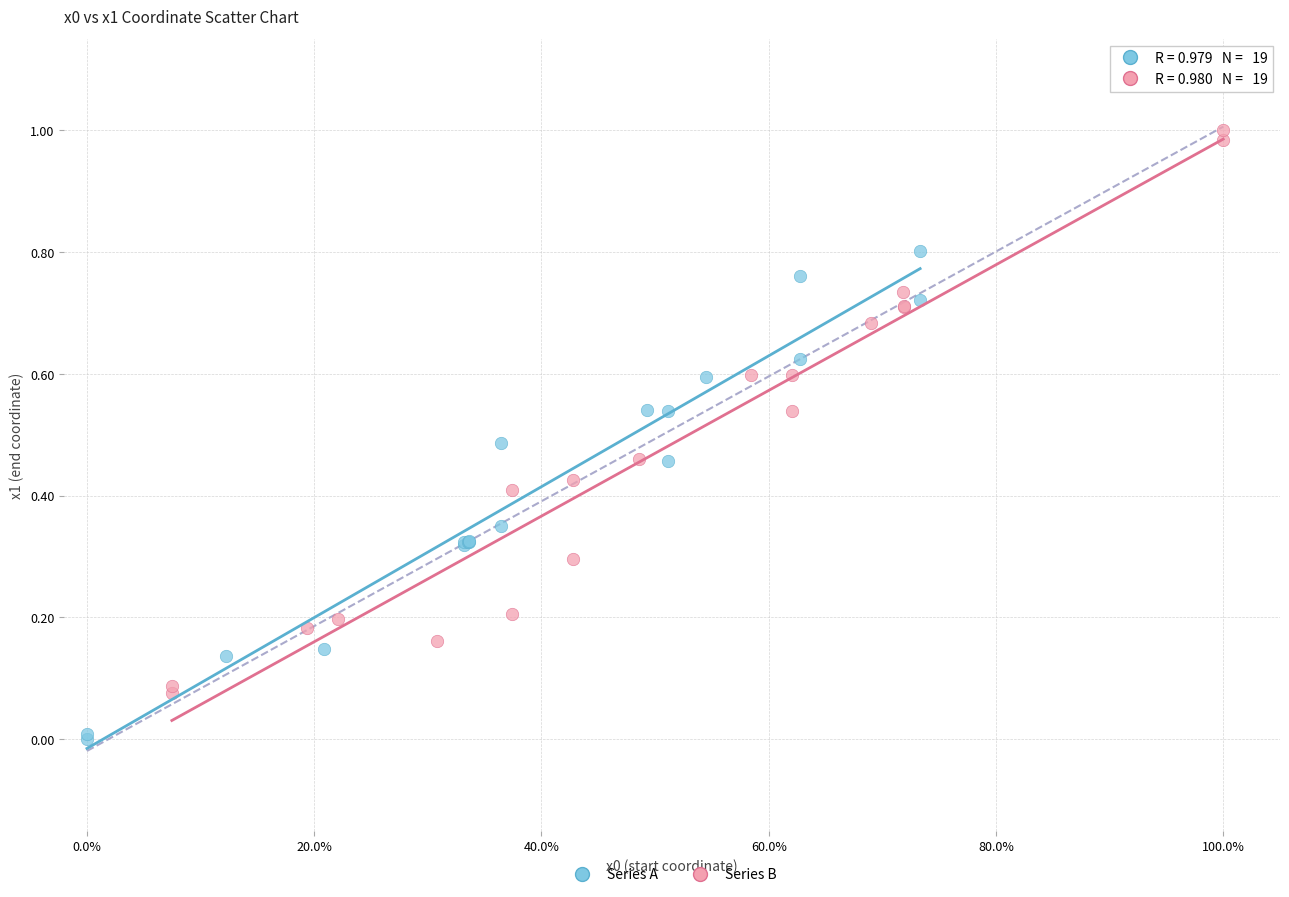

Which series has the widest spread of Y values?

Series B